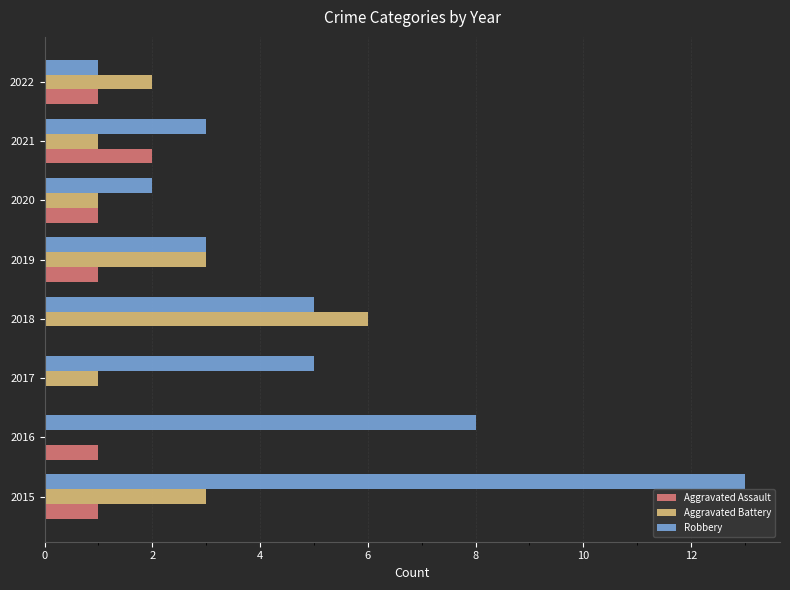

Between 2015 and 2016, which series saw the biggest shift?

Robbery